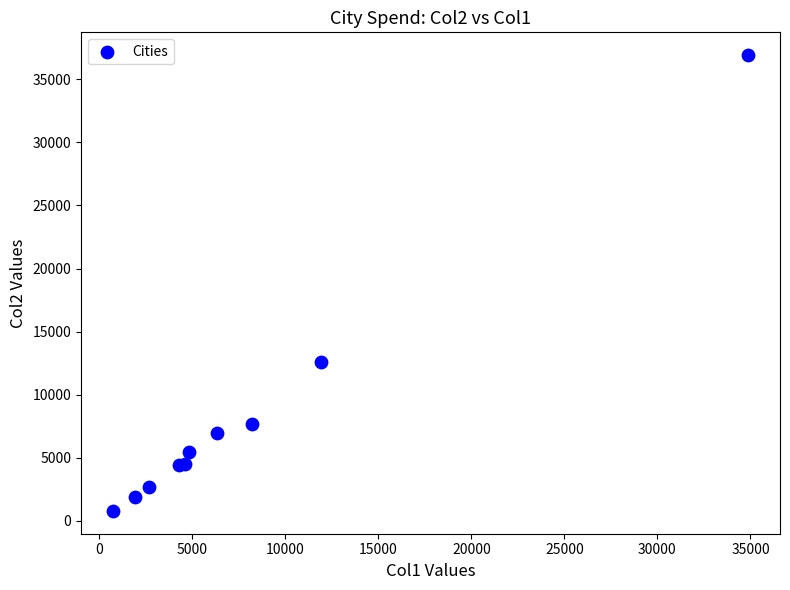

What Y value in the scatter plot is closest to 18856?

12609.6